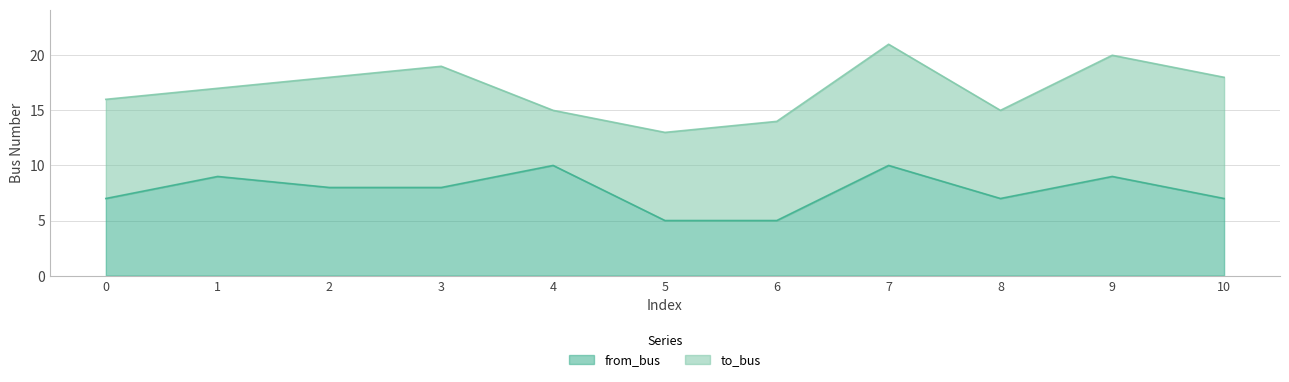

What is the difference between the maximum and minimum values?

5